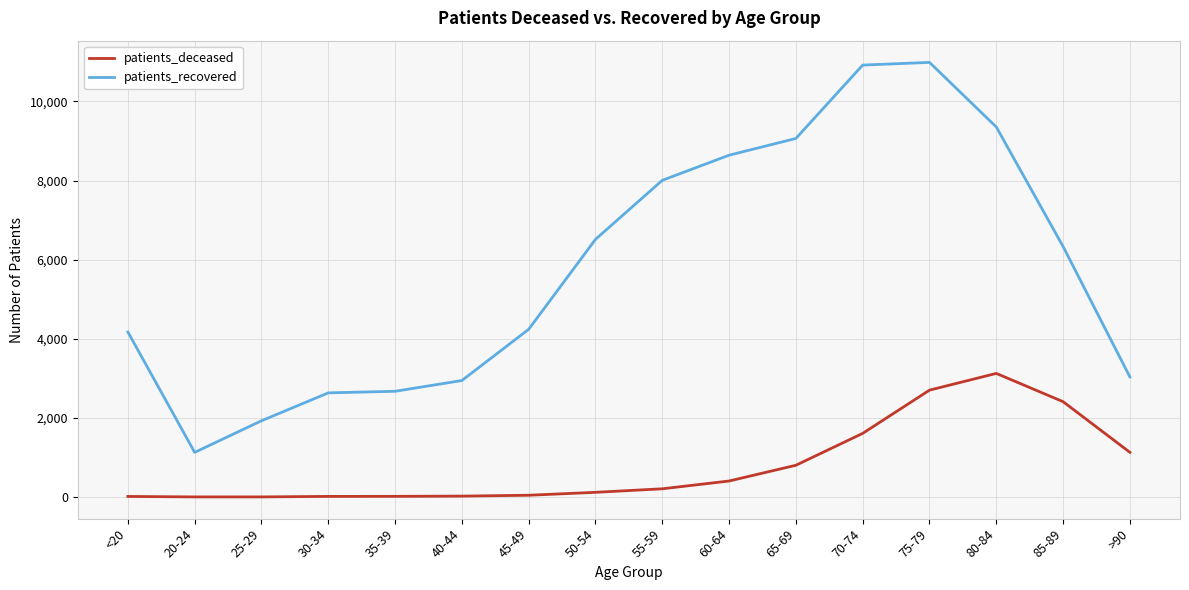

True or false: patients_deceased and patients_recovered intersect in this chart.

False